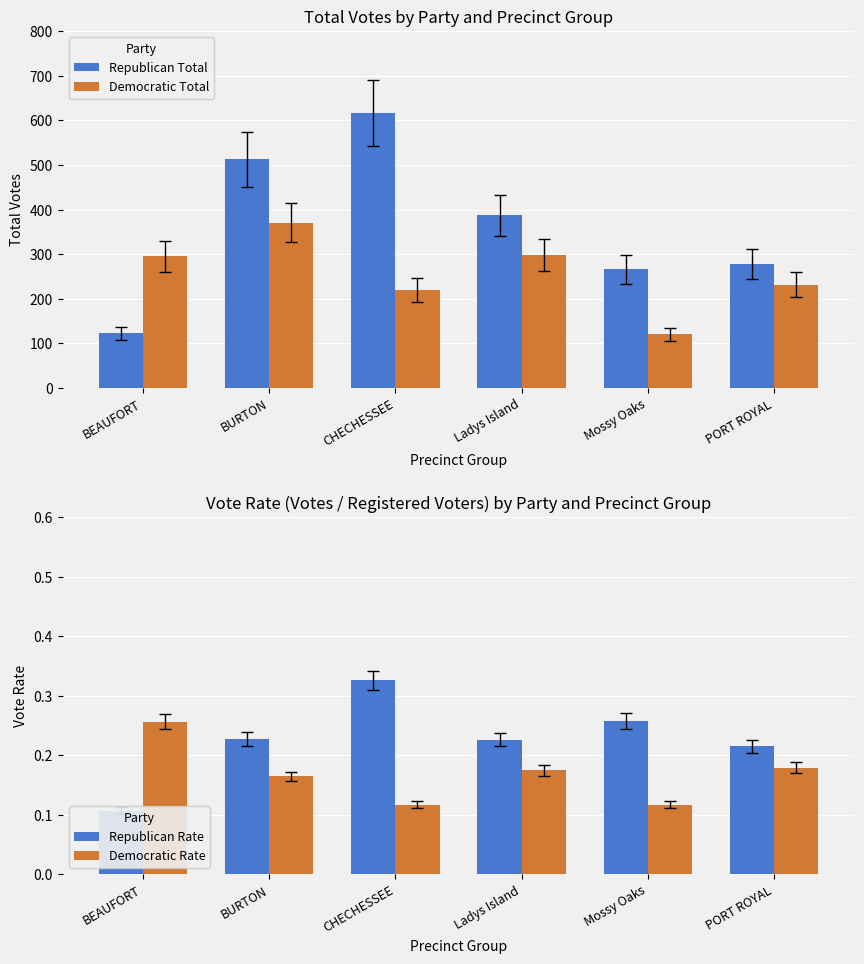

The value of Republican Rate at BEAUFORT is 0.1. True or false?

True